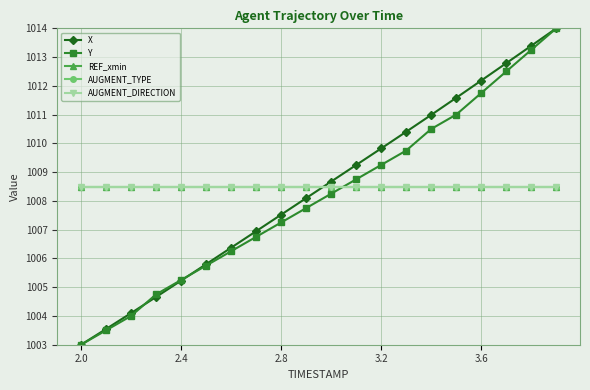

What is the value of the X point at the 3rd from the left?

1004.1